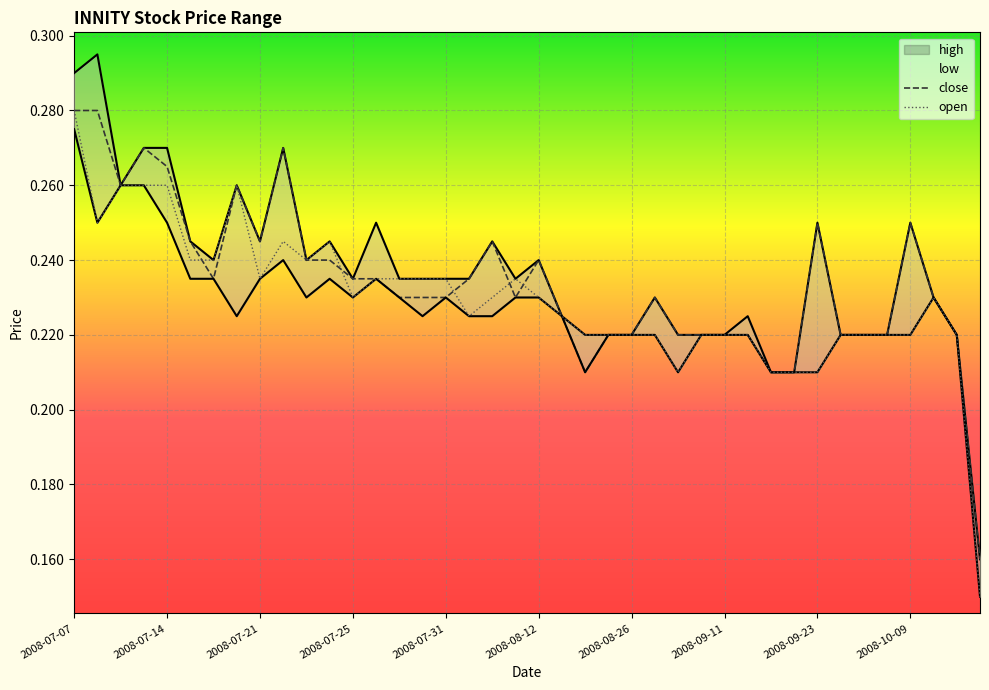

Which category has the lowest value across all series?

39